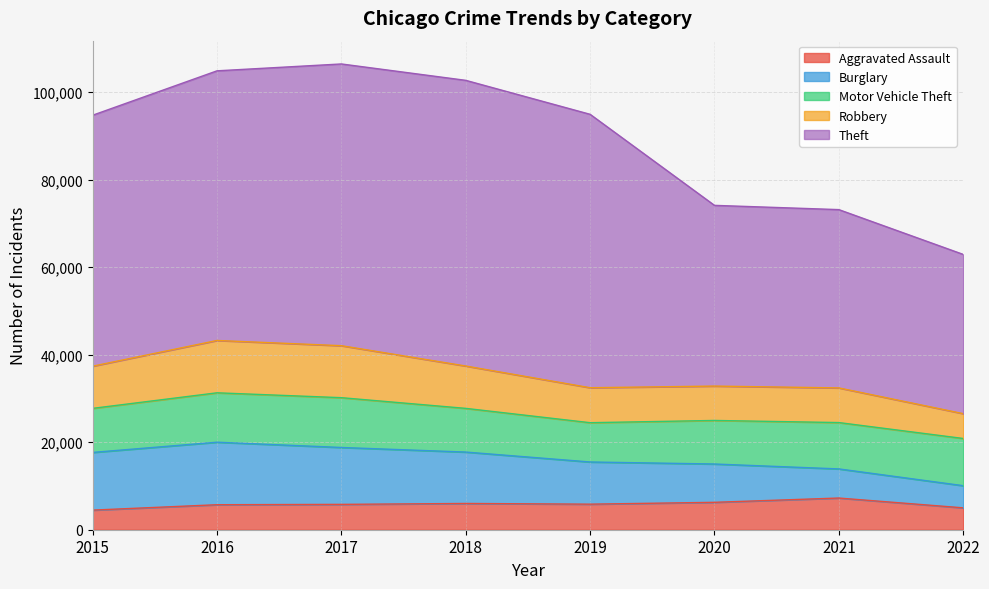

At 2021, list the series in order from largest to smallest.

Theft, Motor Vehicle Theft, Robbery, Aggravated Assault, Burglary